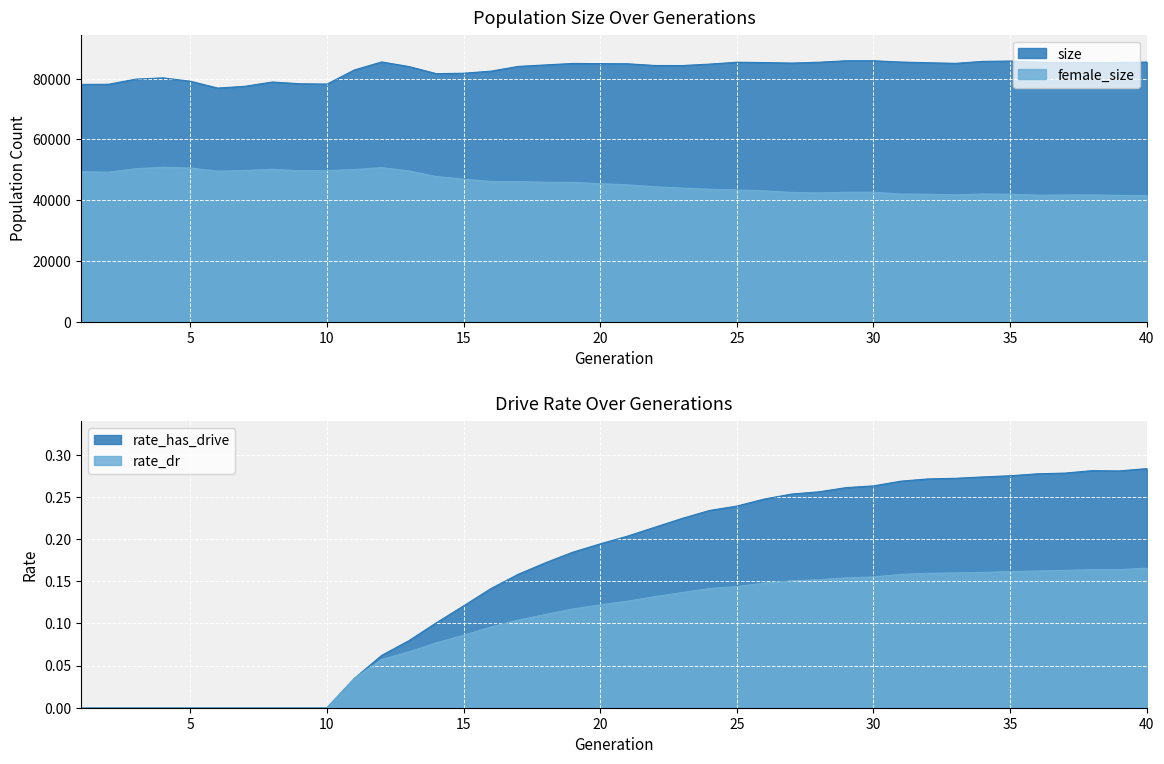

In female_size, how many points are lower than both neighbors (excluding endpoints)?

6